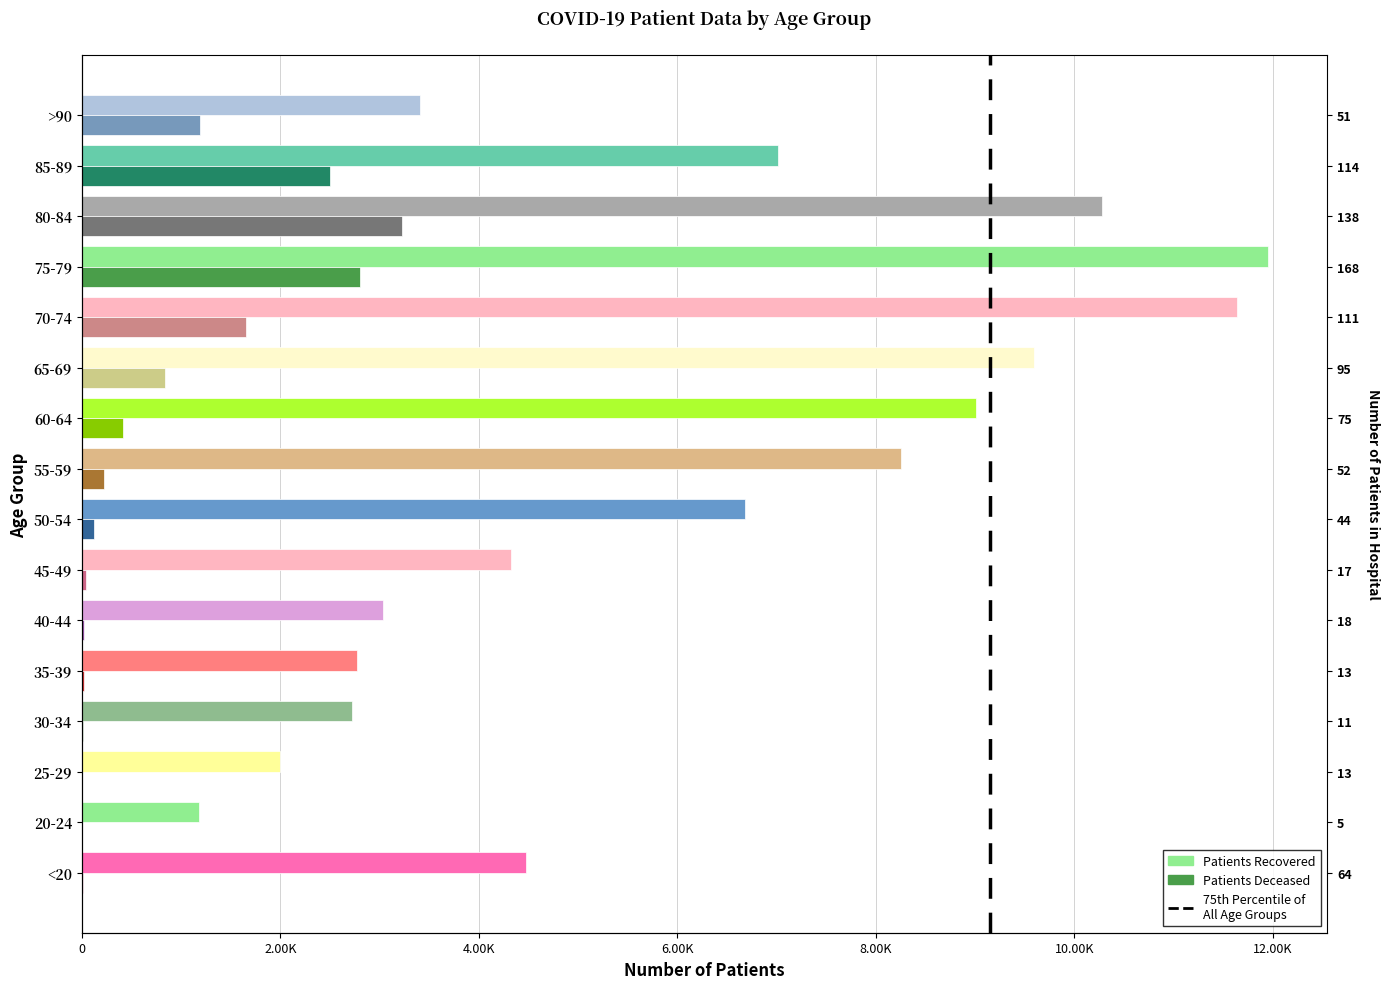

Is the value of patients_deceased at 60-64 greater than the value of patients_recovered at <20?

No